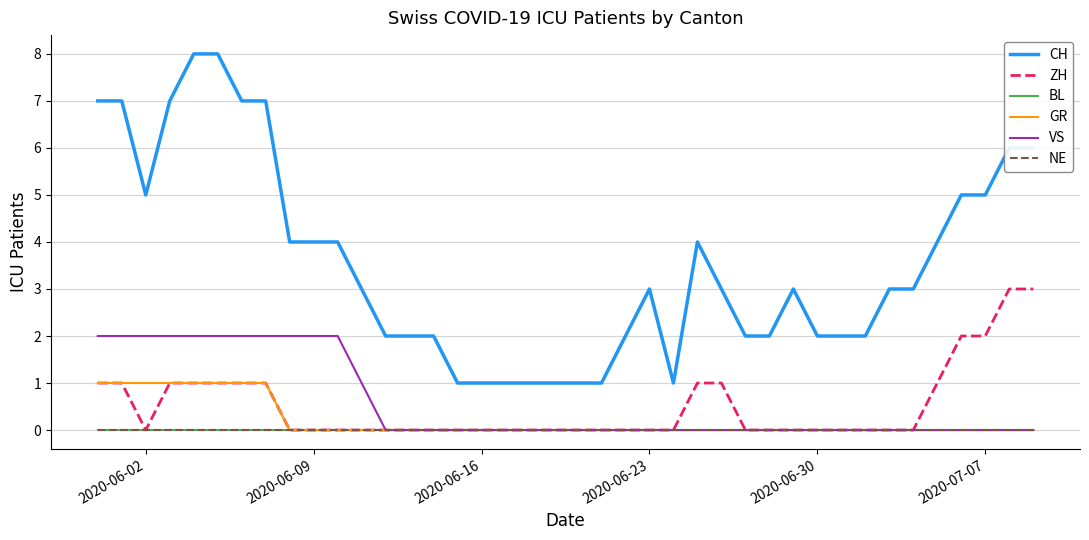

Is this an area chart (filled region under the line)?

No